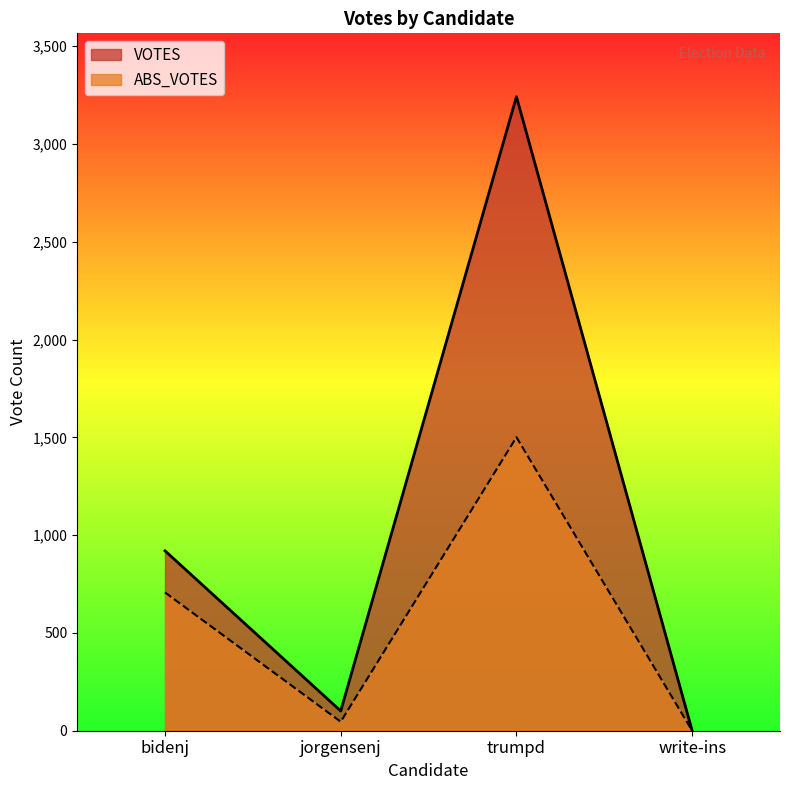

At how many categories does at least one series exceed 1151?

1